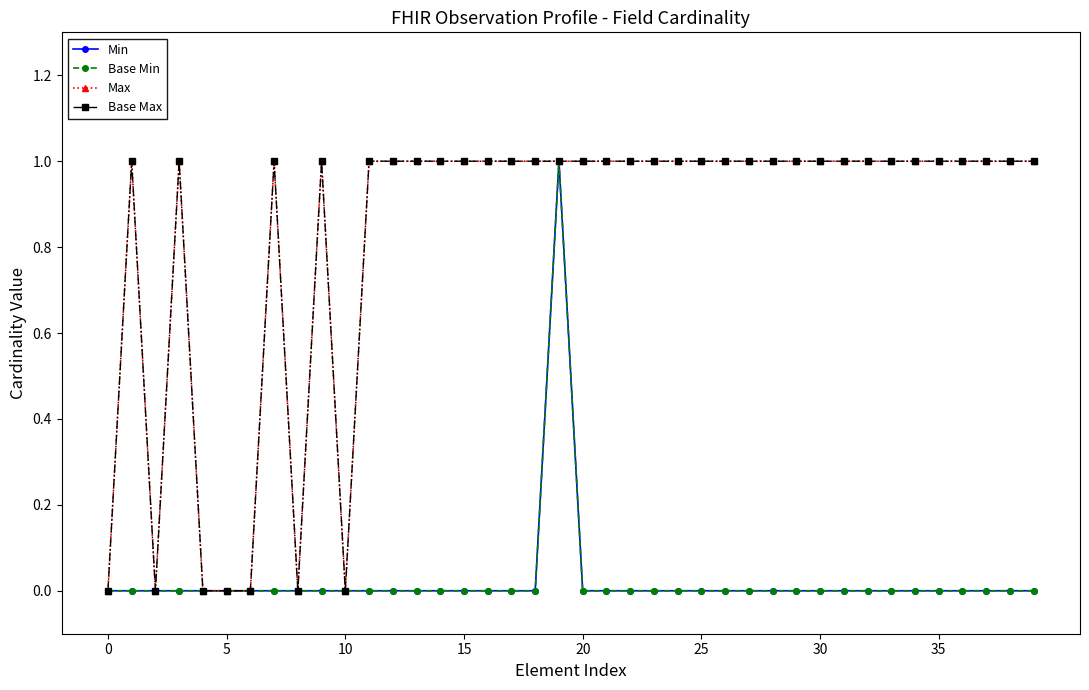

What is the label of the 17th point from the left?

16